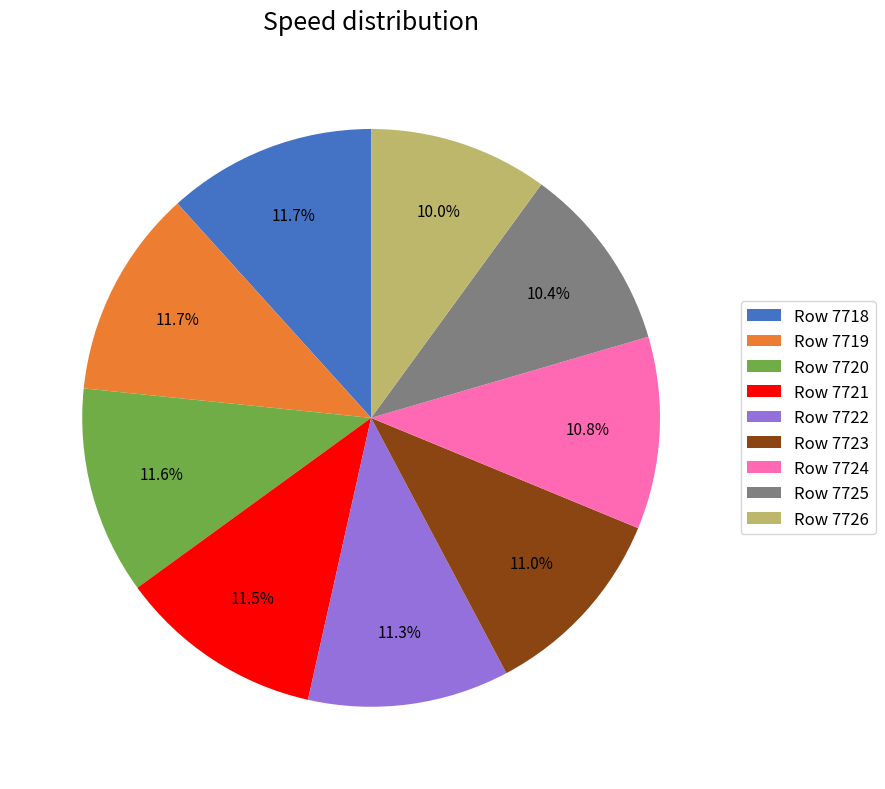

Does Row 7722 account for over 50% of the chart?

No